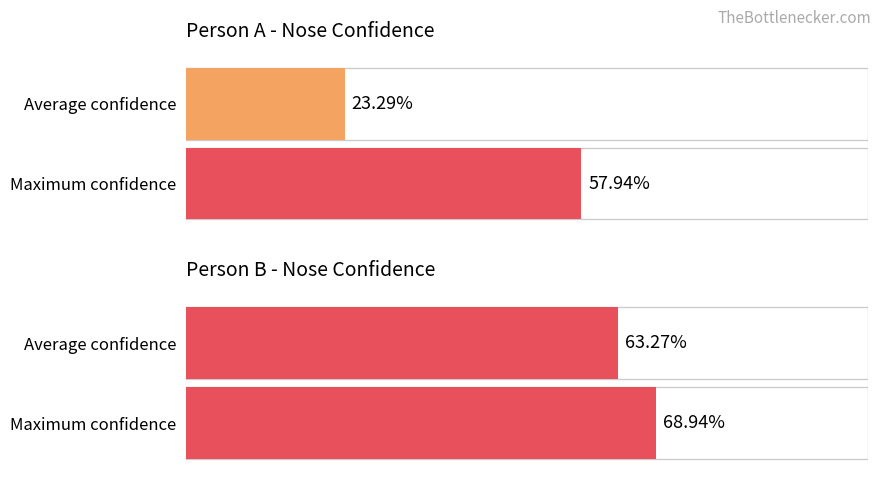

Where is b_nose_confidence nearest to the value 0?

1